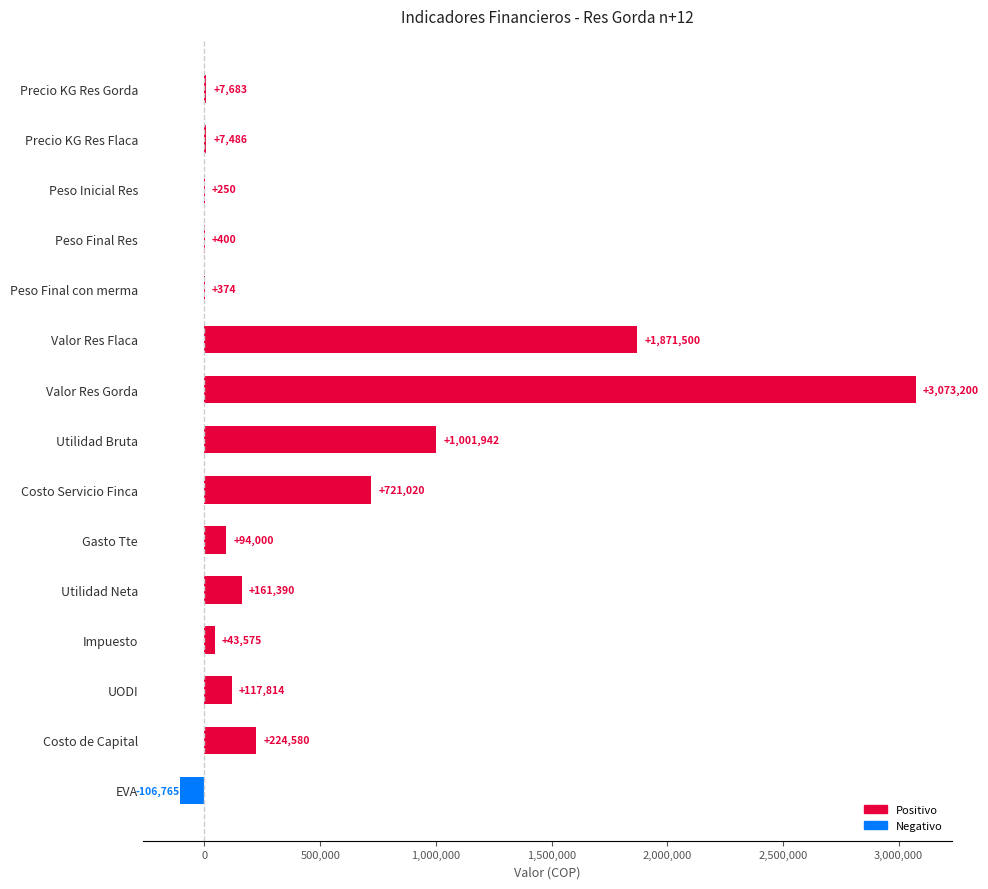

Which category has the highest value across all series?

Valor Res Gorda